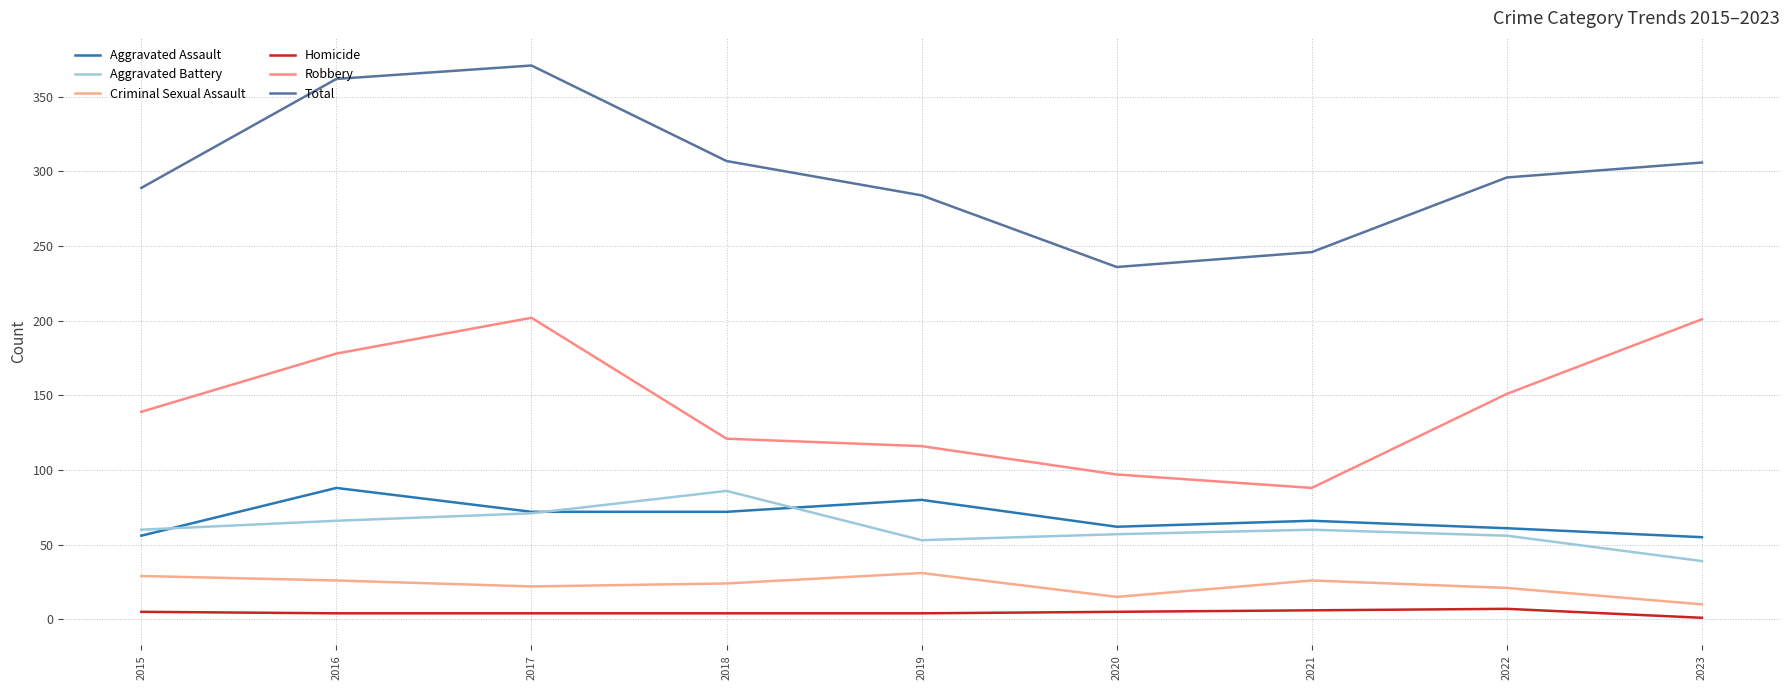

Reading right to left, transcribe all the data shown in this chart.

Aggravated Assault: 55	61	66	62	80	72	72	88	56
Aggravated Battery: 39	56	60	57	53	86	71	66	60
Criminal Sexual Assault: 10	21	26	15	31	24	22	26	29
Homicide: 1	7	6	5	4	4	4	4	5
Robbery: 201	151	88	97	116	121	202	178	139
Total: 306	296	246	236	284	307	371	362	289